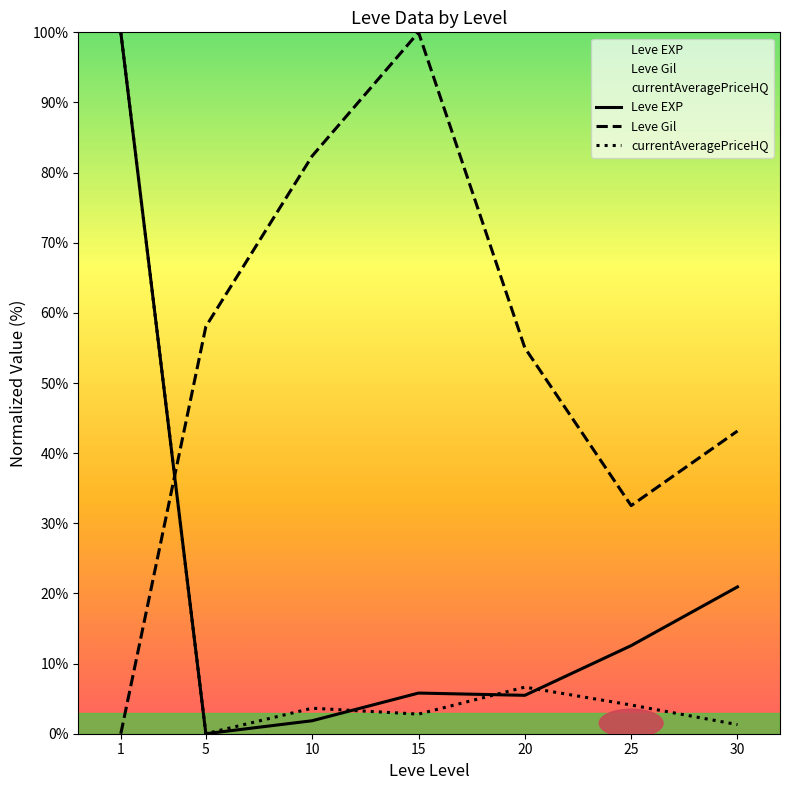

What is the maximum value shown in the chart?

100.0